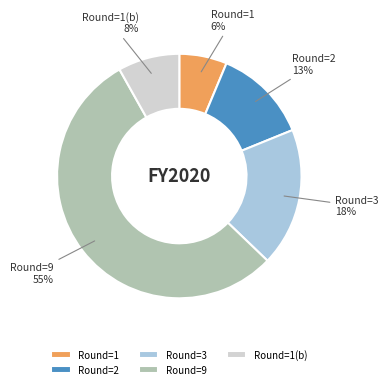

Is there a majority slice in this chart?

Yes